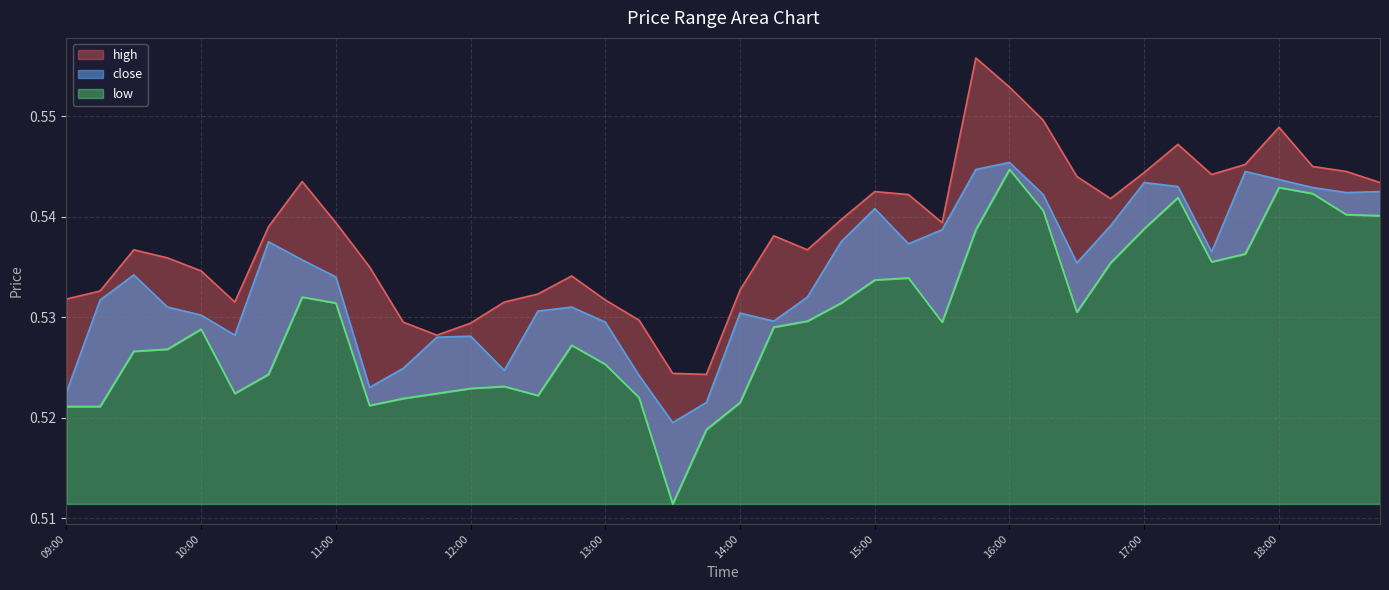

At which category does high reach its first local peak?

09:30